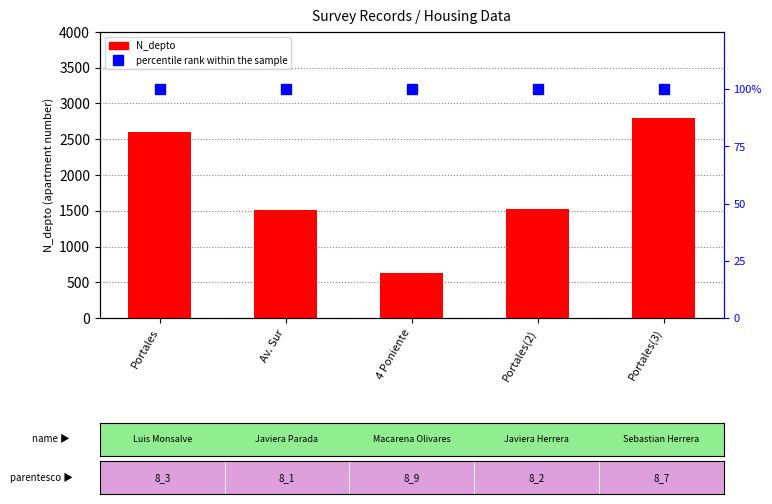

Count the number of categories in the chart.

5